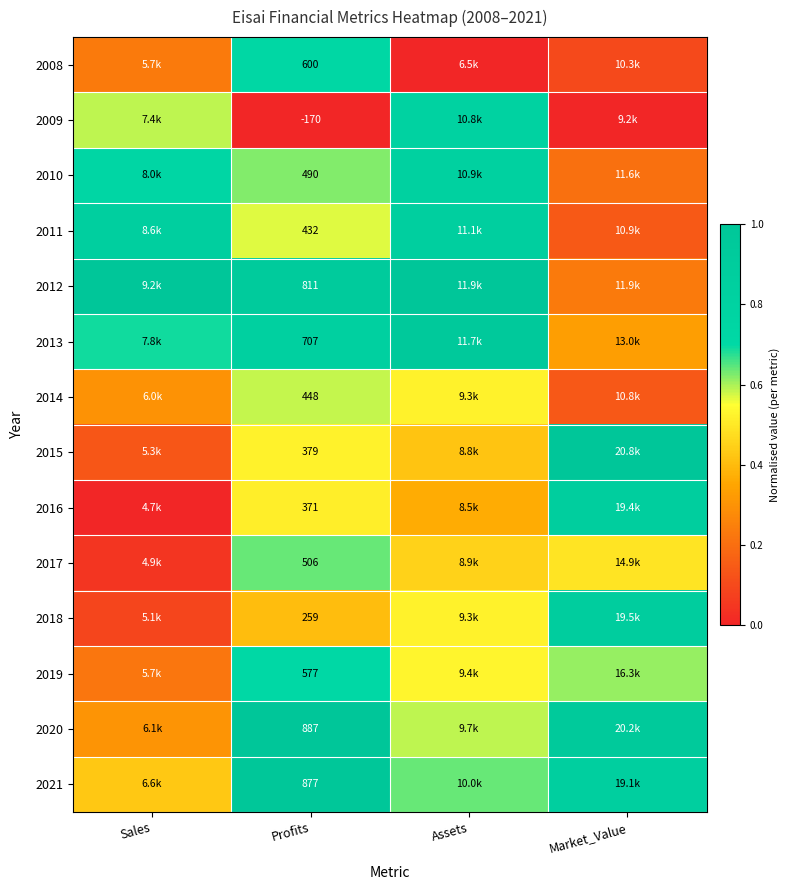

At how many categories does at least one series exceed 0?

4